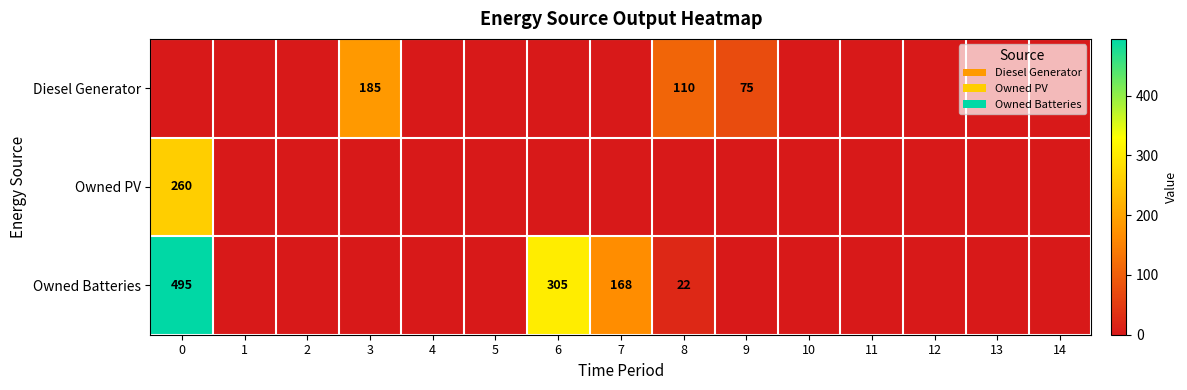

True or false: Owned Batteries has a value of 495 at 0.

True